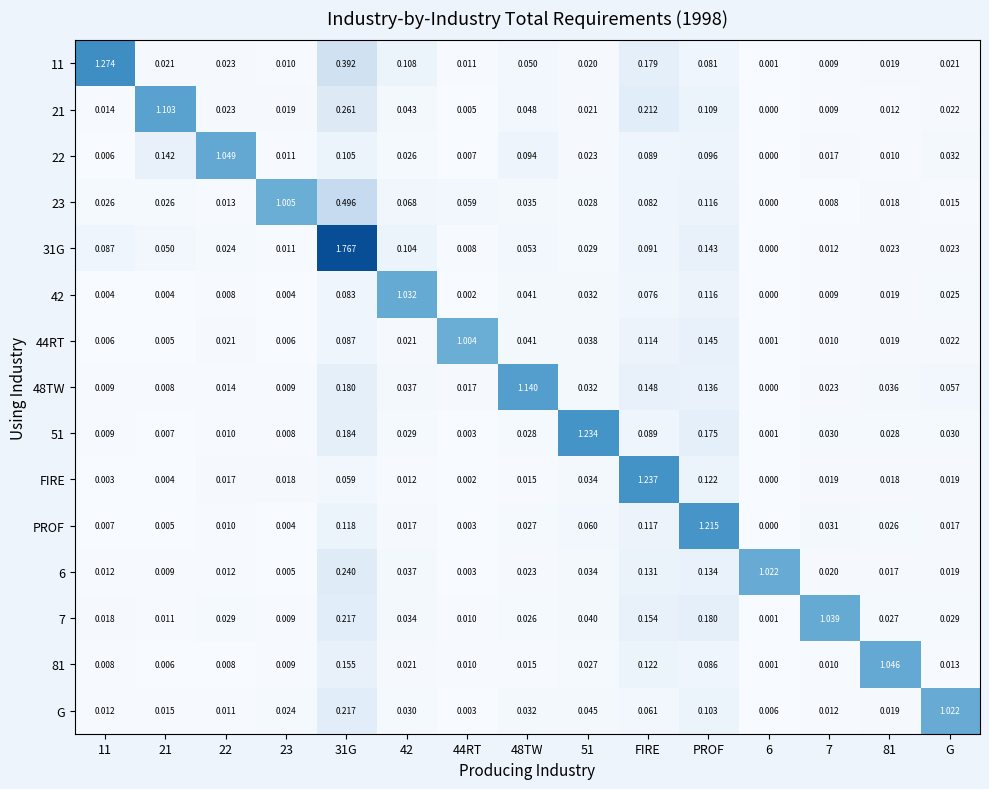

Is the value of 31G at 11 greater than the value of 44RT at 51?

Yes